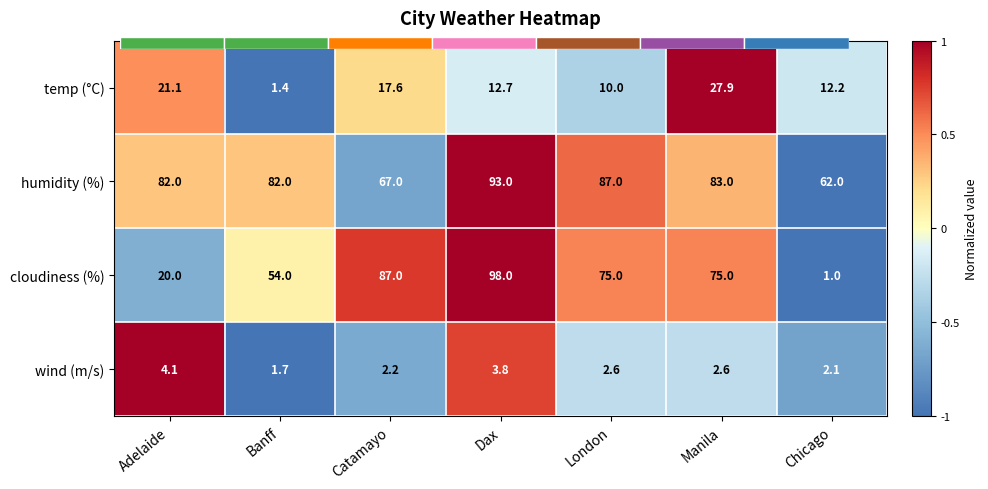

What is the minimum value for temp (°C)?

1.4